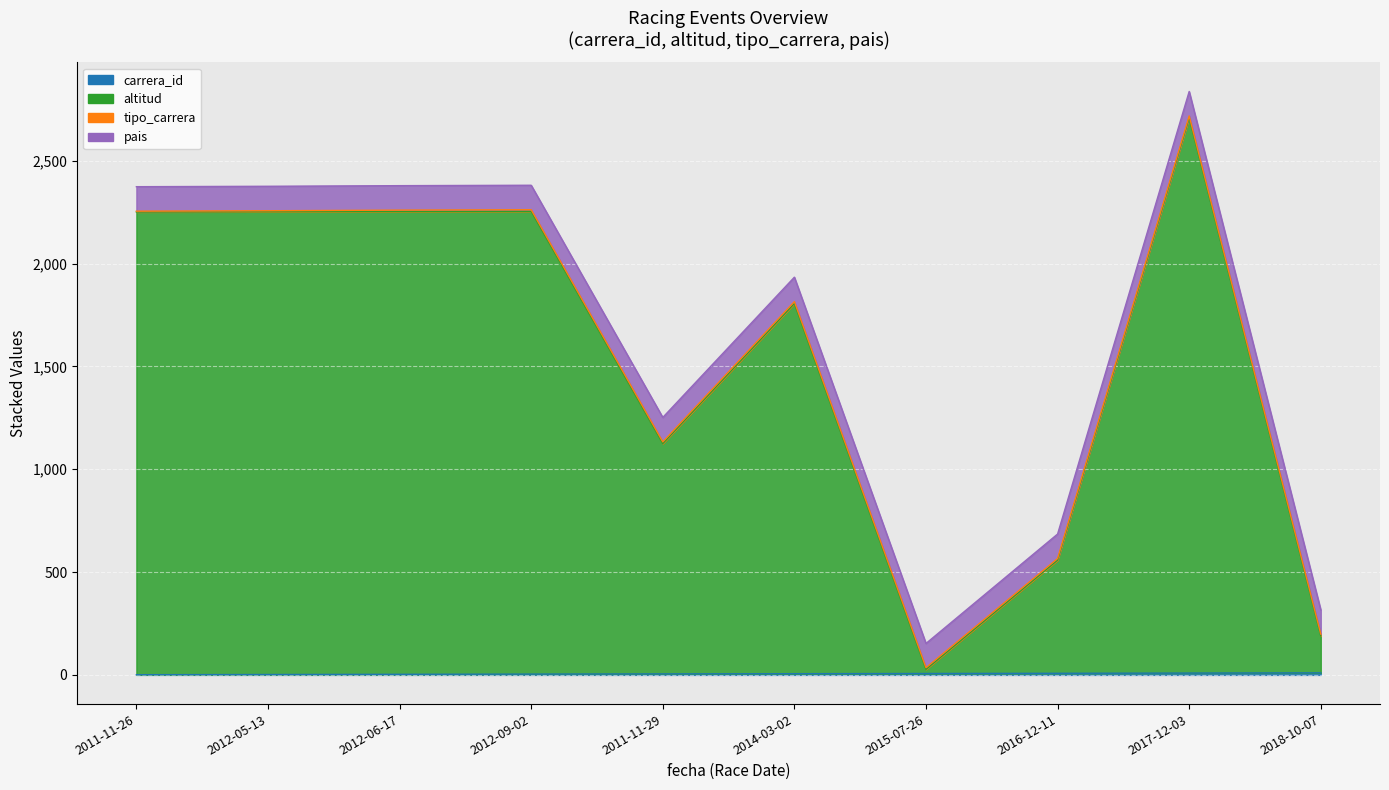

Is the value of carrera_id at 2011-11-26 greater than the value of altitud at 2017-12-03?

No